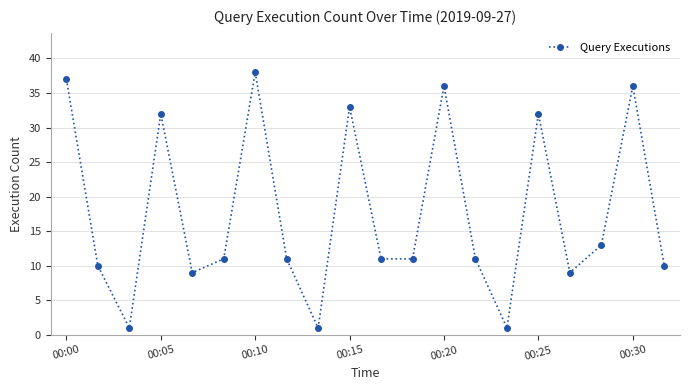

What is the value of the 17th point from the left?

9